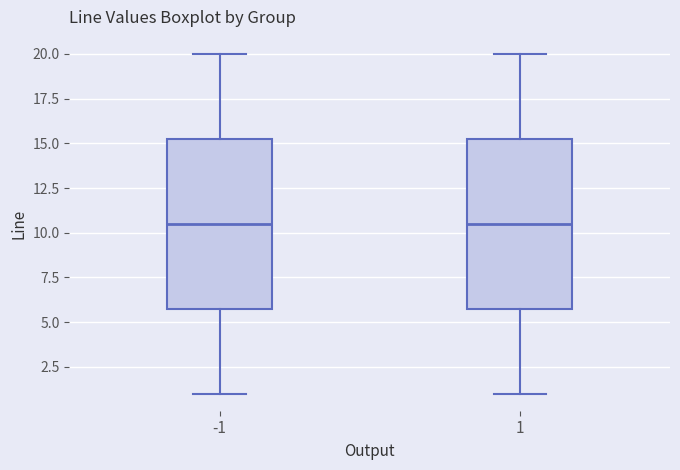

Reading left to right, read every box against the y-axis: the position of its median line, the range the box covers, and the ends of its whiskers. The values are not printed on the chart, so give them approximately, as read against the axis.

-1: median 10.5, box 6.0 to 15.5, whiskers 1.0 to 20.0
1: median 10.5, box 6.0 to 15.5, whiskers 1.0 to 20.0